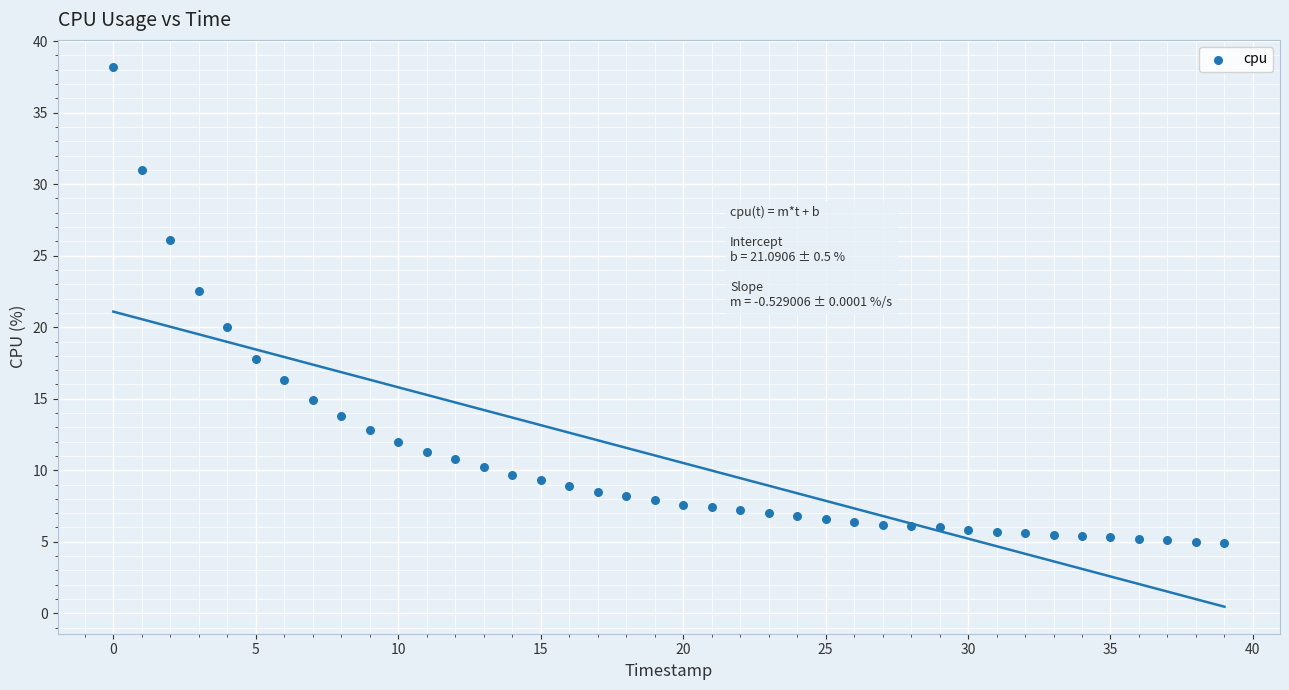

What Y value in the scatter plot is closest to 21?

20.0